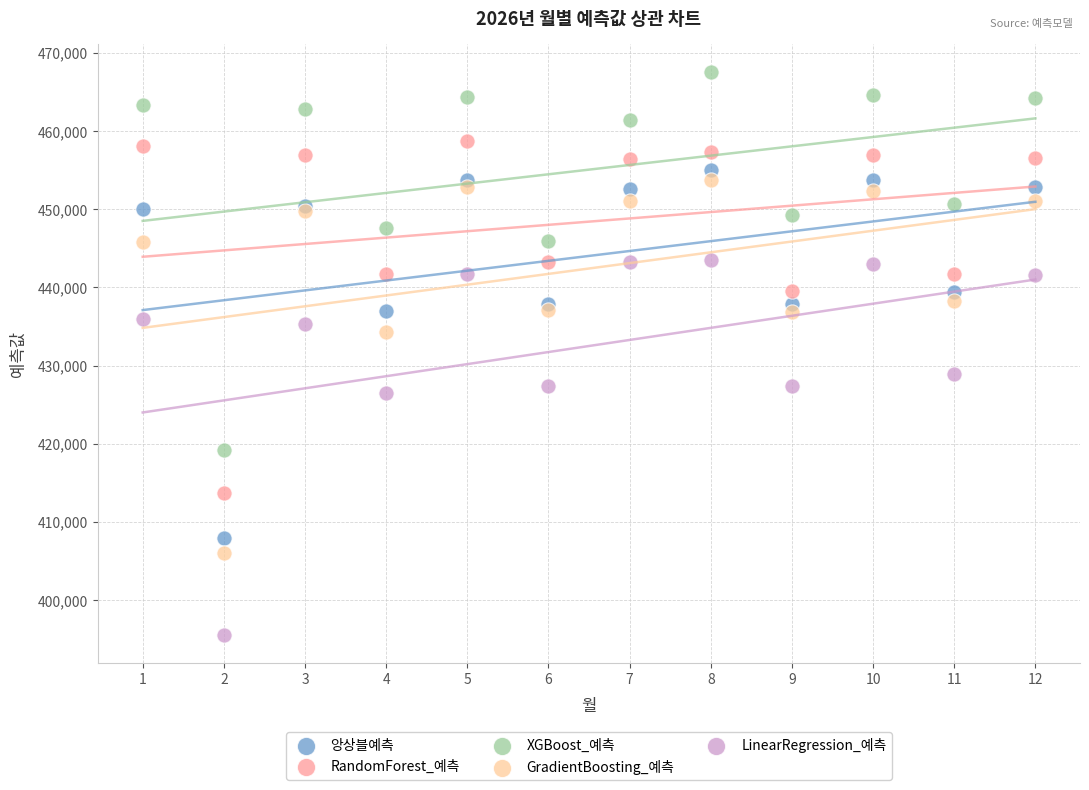

Which series contains the lowest Y value?

LinearRegression_예측